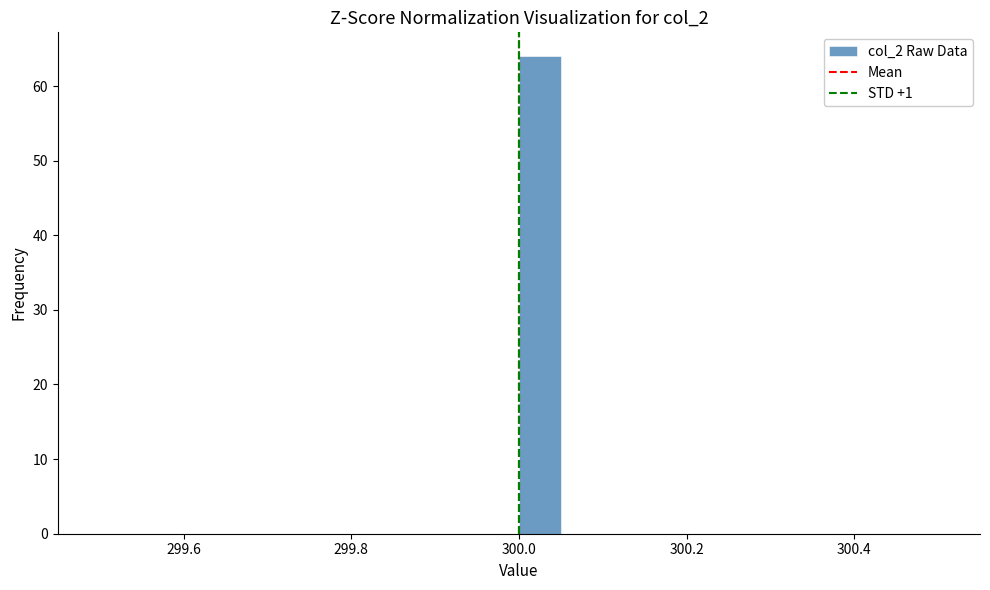

Read against the x-axis, roughly where is the centre of the tallest bar?

300.02